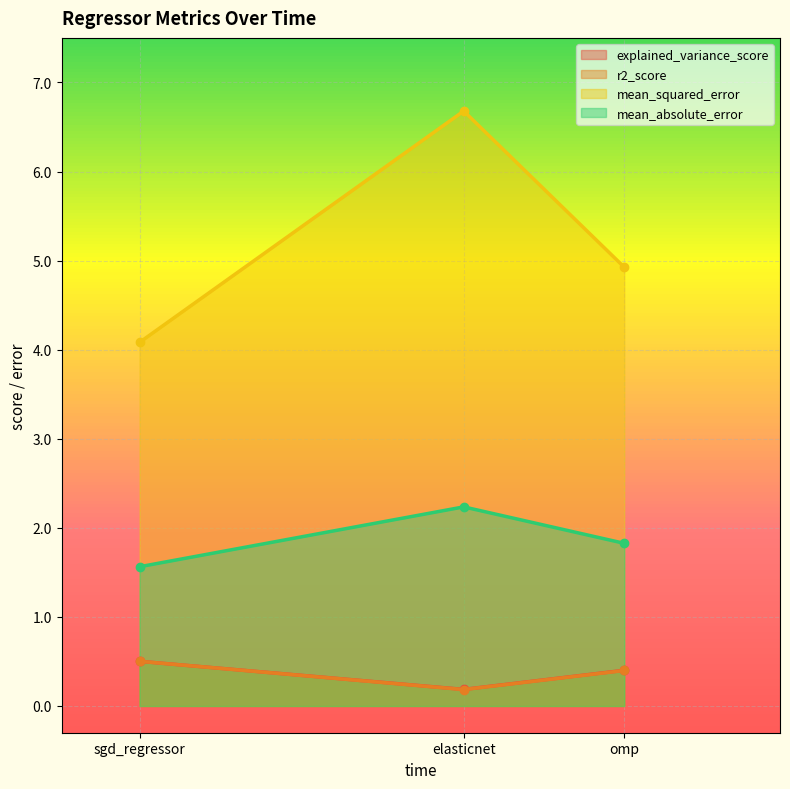

How many categories are shown in the chart?

3